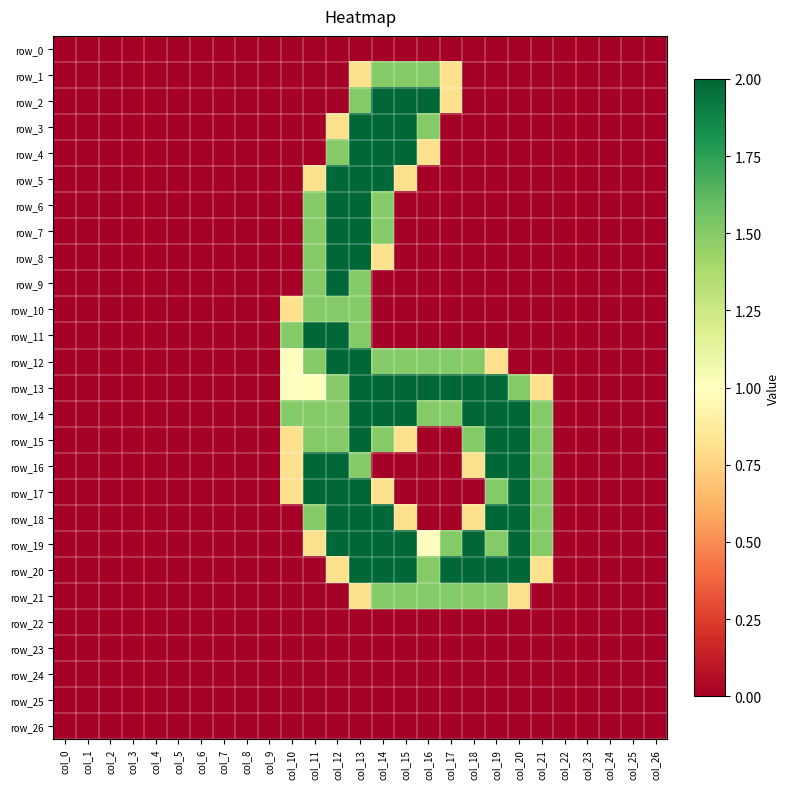

Reading left to right, list all the values displayed in this chart.

row_0: 0.0	0.0	0.0	0.0	0.0	0.0	0.0	0.0	0.0	0.0	0.0	0.0	0.0	0.0	0.0	0.0	0.0	0.0	0.0	0.0	0.0	0.0	0.0	0.0	0.0	0.0	0.0
row_1: 0.0	0.0	0.0	0.0	0.0	0.0	0.0	0.0	0.0	0.0	0.0	0.0	0.0	0.8	1.5	1.5	1.5	0.8	0.0	0.0	0.0	0.0	0.0	0.0	0.0	0.0	0.0
row_2: 0.0	0.0	0.0	0.0	0.0	0.0	0.0	0.0	0.0	0.0	0.0	0.0	0.0	1.5	2.0	2.0	2.0	0.8	0.0	0.0	0.0	0.0	0.0	0.0	0.0	0.0	0.0
row_3: 0.0	0.0	0.0	0.0	0.0	0.0	0.0	0.0	0.0	0.0	0.0	0.0	0.8	2.0	2.0	2.0	1.5	0.0	0.0	0.0	0.0	0.0	0.0	0.0	0.0	0.0	0.0
row_4: 0.0	0.0	0.0	0.0	0.0	0.0	0.0	0.0	0.0	0.0	0.0	0.0	1.5	2.0	2.0	2.0	0.8	0.0	0.0	0.0	0.0	0.0	0.0	0.0	0.0	0.0	0.0
row_5: 0.0	0.0	0.0	0.0	0.0	0.0	0.0	0.0	0.0	0.0	0.0	0.8	2.0	2.0	2.0	0.8	0.0	0.0	0.0	0.0	0.0	0.0	0.0	0.0	0.0	0.0	0.0
row_6: 0.0	0.0	0.0	0.0	0.0	0.0	0.0	0.0	0.0	0.0	0.0	1.5	2.0	2.0	1.5	0.0	0.0	0.0	0.0	0.0	0.0	0.0	0.0	0.0	0.0	0.0	0.0
row_7: 0.0	0.0	0.0	0.0	0.0	0.0	0.0	0.0	0.0	0.0	0.0	1.5	2.0	2.0	1.5	0.0	0.0	0.0	0.0	0.0	0.0	0.0	0.0	0.0	0.0	0.0	0.0
row_8: 0.0	0.0	0.0	0.0	0.0	0.0	0.0	0.0	0.0	0.0	0.0	1.5	2.0	2.0	0.8	0.0	0.0	0.0	0.0	0.0	0.0	0.0	0.0	0.0	0.0	0.0	0.0
row_9: 0.0	0.0	0.0	0.0	0.0	0.0	0.0	0.0	0.0	0.0	0.0	1.5	2.0	1.5	0.0	0.0	0.0	0.0	0.0	0.0	0.0	0.0	0.0	0.0	0.0	0.0	0.0
row_10: 0.0	0.0	0.0	0.0	0.0	0.0	0.0	0.0	0.0	0.0	0.8	1.5	1.5	1.5	0.0	0.0	0.0	0.0	0.0	0.0	0.0	0.0	0.0	0.0	0.0	0.0	0.0
row_11: 0.0	0.0	0.0	0.0	0.0	0.0	0.0	0.0	0.0	0.0	1.5	2.0	2.0	1.5	0.0	0.0	0.0	0.0	0.0	0.0	0.0	0.0	0.0	0.0	0.0	0.0	0.0
row_12: 0.0	0.0	0.0	0.0	0.0	0.0	0.0	0.0	0.0	0.0	1.0	1.5	2.0	2.0	1.5	1.5	1.5	1.5	1.5	0.8	0.0	0.0	0.0	0.0	0.0	0.0	0.0
row_13: 0.0	0.0	0.0	0.0	0.0	0.0	0.0	0.0	0.0	0.0	1.0	1.0	1.5	2.0	2.0	2.0	2.0	2.0	2.0	2.0	1.5	0.8	0.0	0.0	0.0	0.0	0.0
row_14: 0.0	0.0	0.0	0.0	0.0	0.0	0.0	0.0	0.0	0.0	1.5	1.5	1.5	2.0	2.0	2.0	1.5	1.5	2.0	2.0	2.0	1.5	0.0	0.0	0.0	0.0	0.0
row_15: 0.0	0.0	0.0	0.0	0.0	0.0	0.0	0.0	0.0	0.0	0.8	1.5	1.5	2.0	1.5	0.8	0.0	0.0	1.5	2.0	2.0	1.5	0.0	0.0	0.0	0.0	0.0
row_16: 0.0	0.0	0.0	0.0	0.0	0.0	0.0	0.0	0.0	0.0	0.8	2.0	2.0	1.5	0.0	0.0	0.0	0.0	0.8	2.0	2.0	1.5	0.0	0.0	0.0	0.0	0.0
row_17: 0.0	0.0	0.0	0.0	0.0	0.0	0.0	0.0	0.0	0.0	0.8	2.0	2.0	2.0	0.8	0.0	0.0	0.0	0.0	1.5	2.0	1.5	0.0	0.0	0.0	0.0	0.0
row_18: 0.0	0.0	0.0	0.0	0.0	0.0	0.0	0.0	0.0	0.0	0.0	1.5	2.0	2.0	2.0	0.8	0.0	0.0	0.8	2.0	2.0	1.5	0.0	0.0	0.0	0.0	0.0
row_19: 0.0	0.0	0.0	0.0	0.0	0.0	0.0	0.0	0.0	0.0	0.0	0.8	2.0	2.0	2.0	2.0	1.0	1.5	2.0	1.5	2.0	1.5	0.0	0.0	0.0	0.0	0.0
row_20: 0.0	0.0	0.0	0.0	0.0	0.0	0.0	0.0	0.0	0.0	0.0	0.0	0.8	2.0	2.0	2.0	1.5	2.0	2.0	2.0	2.0	0.8	0.0	0.0	0.0	0.0	0.0
row_21: 0.0	0.0	0.0	0.0	0.0	0.0	0.0	0.0	0.0	0.0	0.0	0.0	0.0	0.8	1.5	1.5	1.5	1.5	1.5	1.5	0.8	0.0	0.0	0.0	0.0	0.0	0.0
row_22: 0.0	0.0	0.0	0.0	0.0	0.0	0.0	0.0	0.0	0.0	0.0	0.0	0.0	0.0	0.0	0.0	0.0	0.0	0.0	0.0	0.0	0.0	0.0	0.0	0.0	0.0	0.0
row_23: 0.0	0.0	0.0	0.0	0.0	0.0	0.0	0.0	0.0	0.0	0.0	0.0	0.0	0.0	0.0	0.0	0.0	0.0	0.0	0.0	0.0	0.0	0.0	0.0	0.0	0.0	0.0
row_24: 0.0	0.0	0.0	0.0	0.0	0.0	0.0	0.0	0.0	0.0	0.0	0.0	0.0	0.0	0.0	0.0	0.0	0.0	0.0	0.0	0.0	0.0	0.0	0.0	0.0	0.0	0.0
row_25: 0.0	0.0	0.0	0.0	0.0	0.0	0.0	0.0	0.0	0.0	0.0	0.0	0.0	0.0	0.0	0.0	0.0	0.0	0.0	0.0	0.0	0.0	0.0	0.0	0.0	0.0	0.0
row_26: 0.0	0.0	0.0	0.0	0.0	0.0	0.0	0.0	0.0	0.0	0.0	0.0	0.0	0.0	0.0	0.0	0.0	0.0	0.0	0.0	0.0	0.0	0.0	0.0	0.0	0.0	0.0